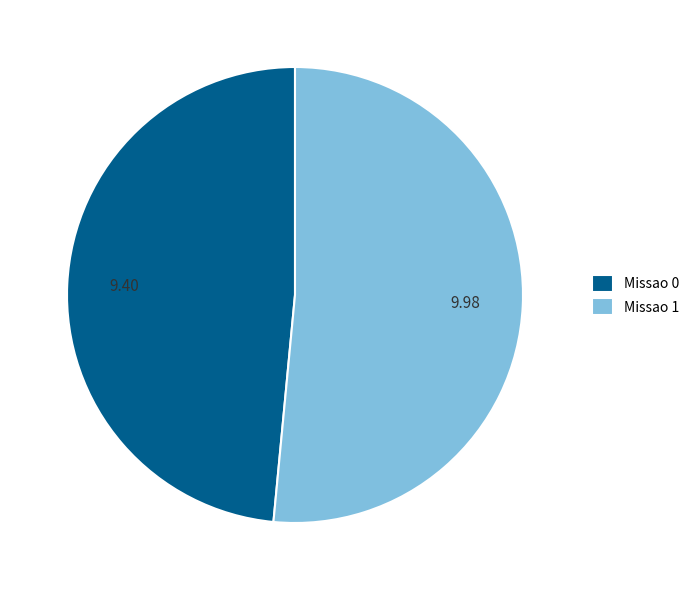

How many slices are in this pie chart?

2